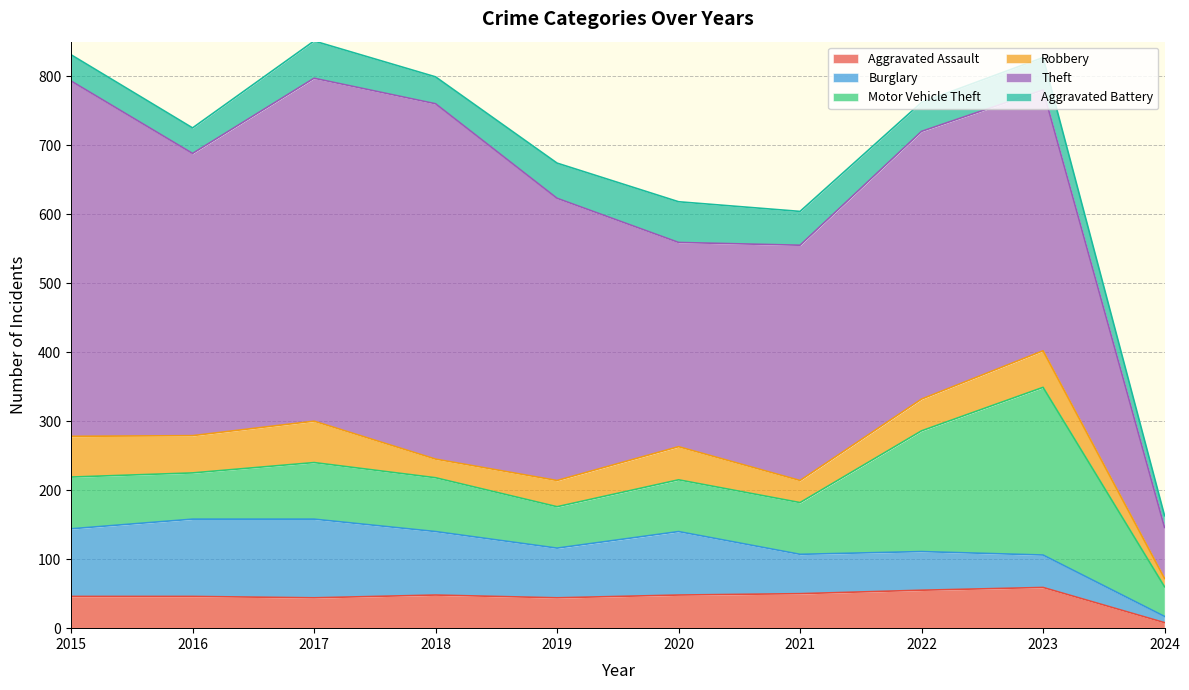

True or false: Aggravated Assault and Motor Vehicle Theft intersect in this chart.

False